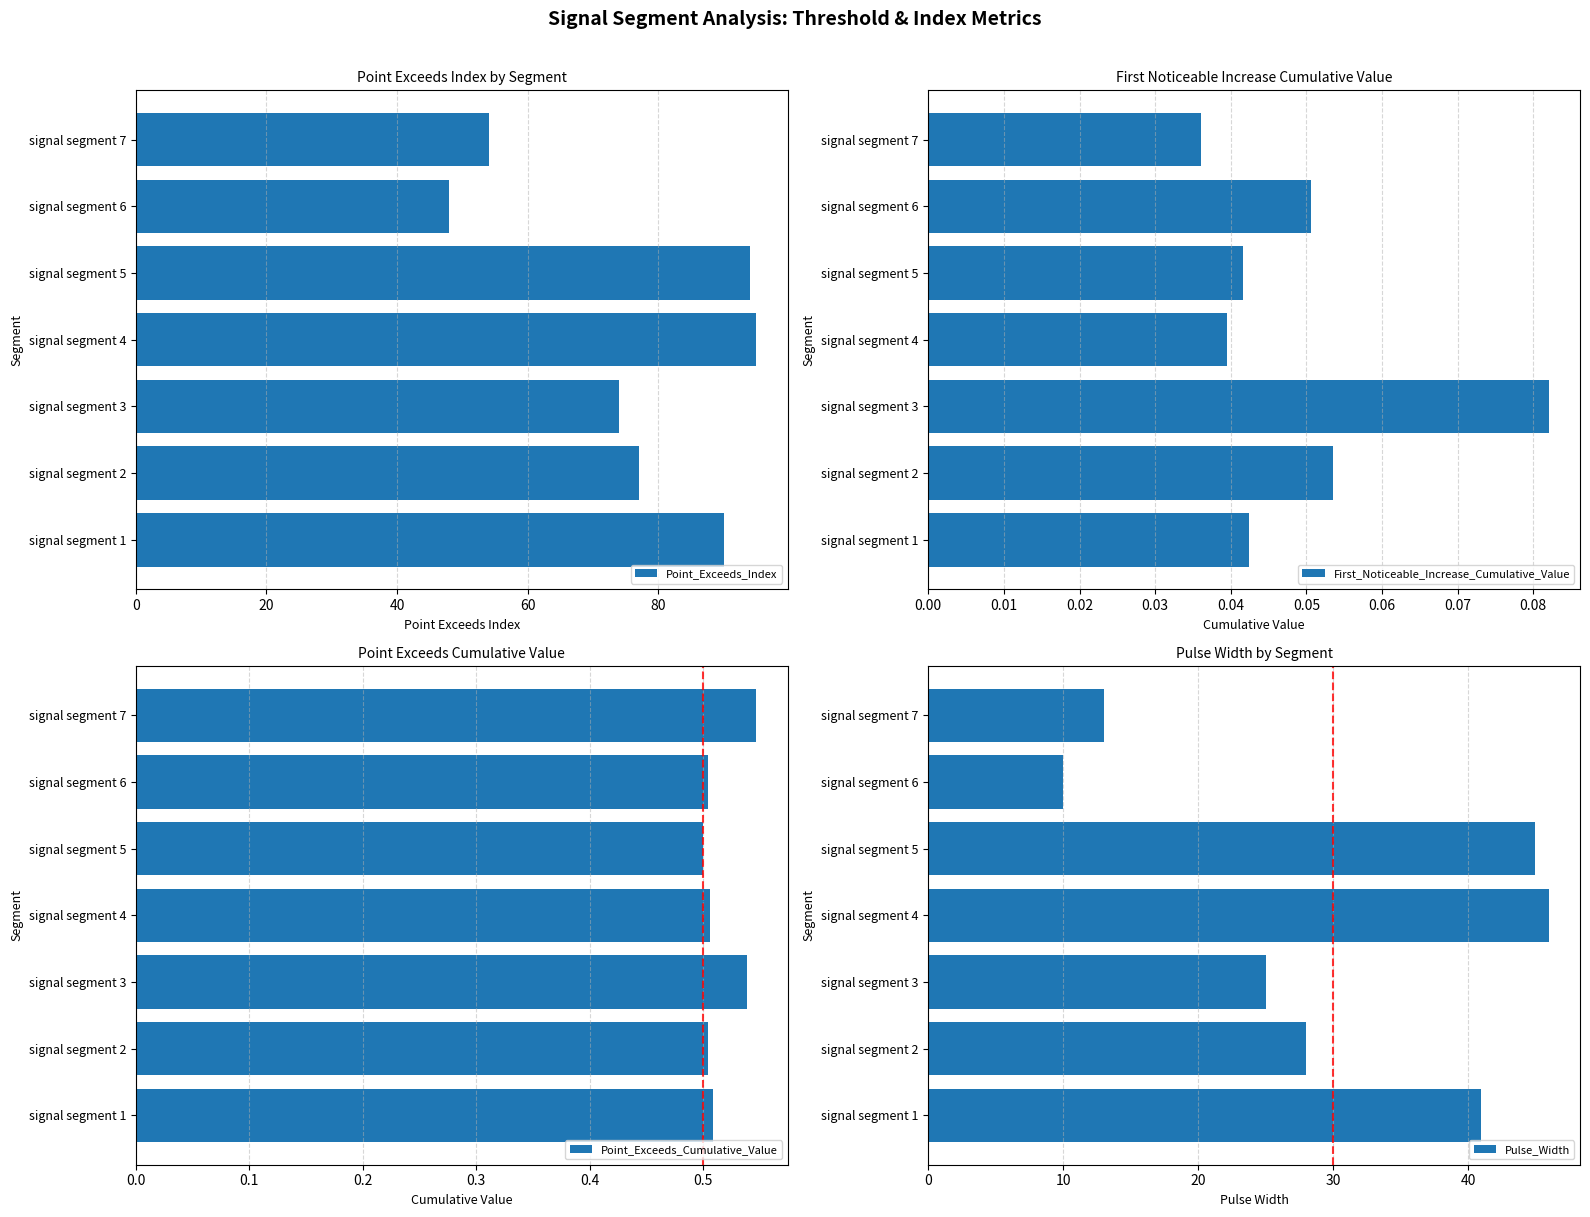

How many First_Noticeable_Increase_Cumulative_Value values are between 0 and 1?

7